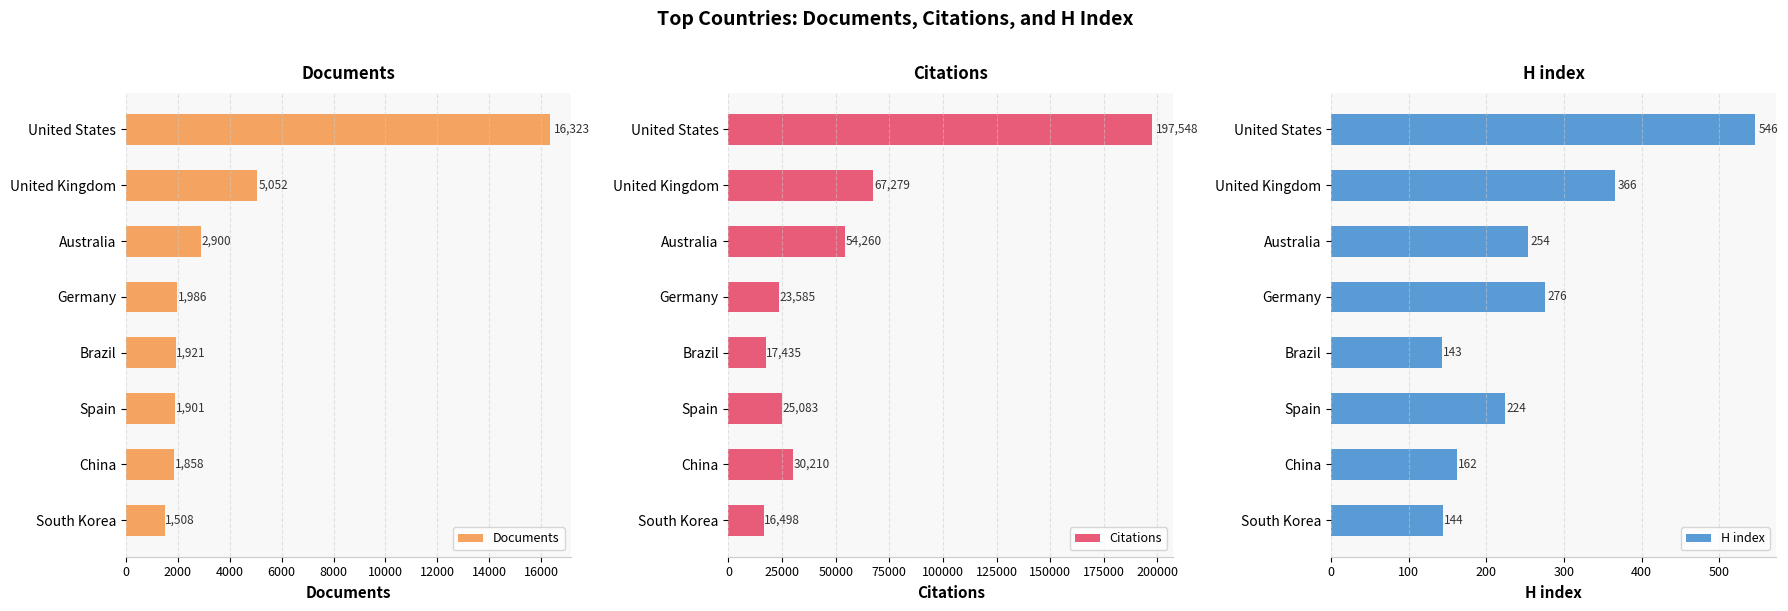

List the labels in order of Documents value, smallest first.

South Korea, China, Spain, Brazil, Germany, Australia, United Kingdom, United States